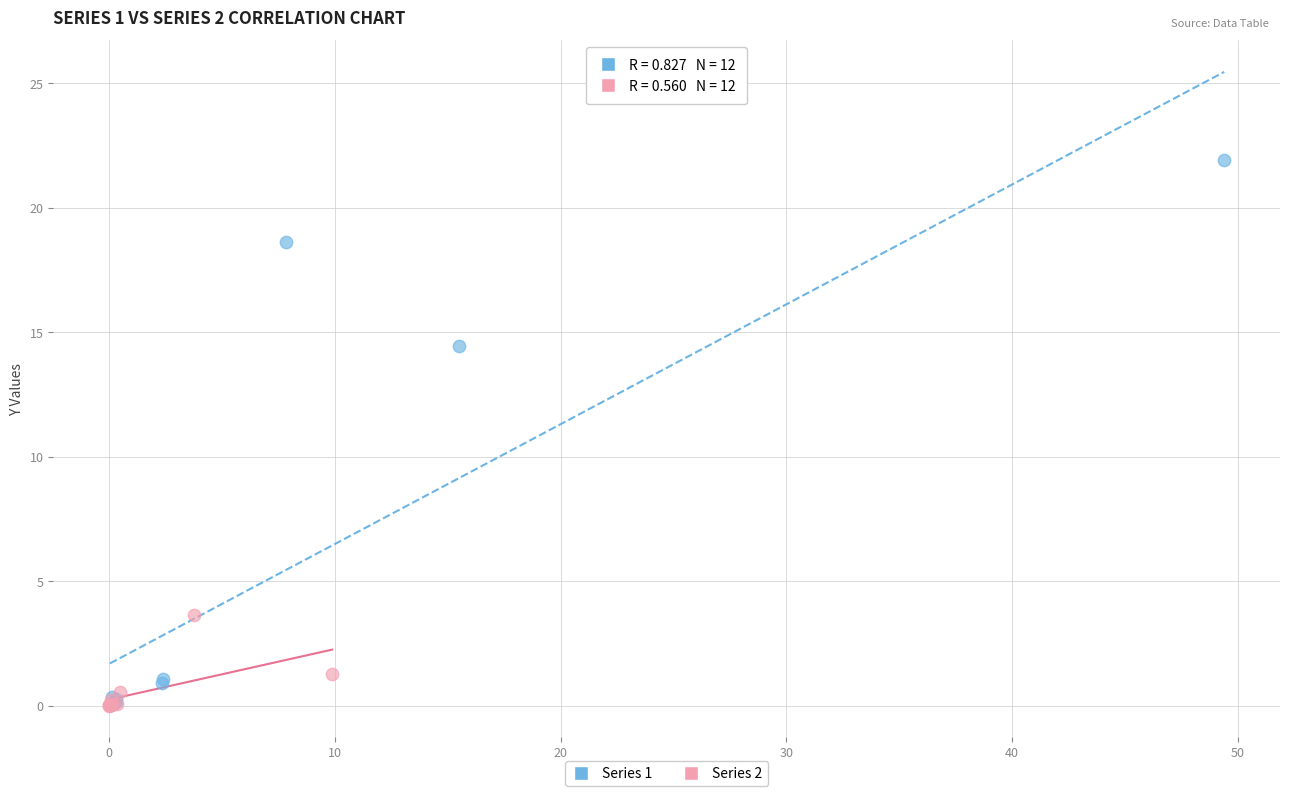

Which series has the largest Y range (max minus min)?

Series 1